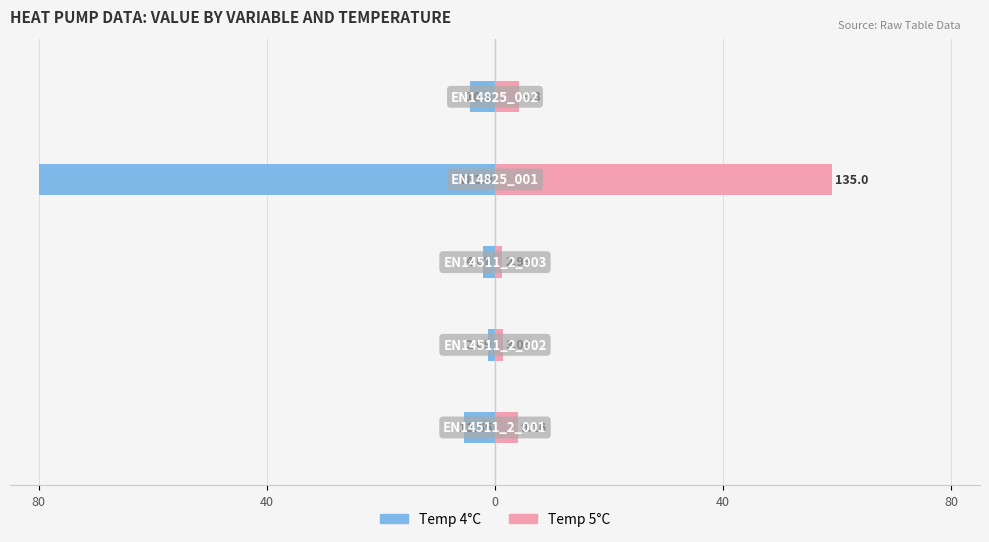

Rank the series at 80 from lowest to highest value.

Temp 4°C, Temp 5°C